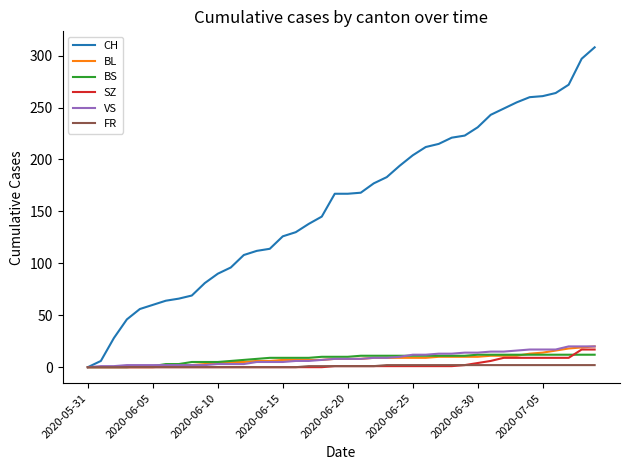

What is the maximum value for BS?

12